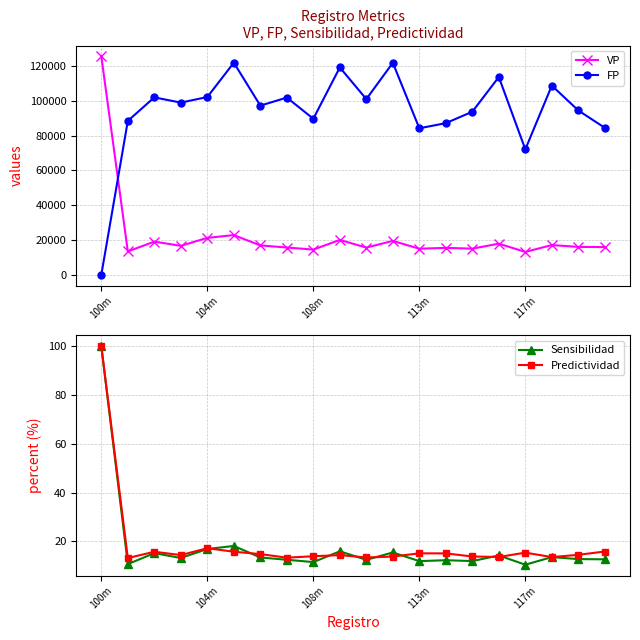

Reading left to right, list all the values displayed in this chart.

VP: 125440.0	13406.0	19039.0	16617.0	21196.0	22791.0	16861.0	15655.0	14459.0	19998.0	15613.0	19448.0	14965.0	15450.0	14997.0	17865.0	13107.0	17060.0	15998.0	15893.0
FP: 1.0	88413.0	101924.0	98903.0	102134.0	121852.0	97173.0	101810.0	89647.0	119135.0	100930.0	121792.0	84166.0	87107.0	93687.0	113623.0	72052.0	108699.0	94400.0	84434.0
Sensibilidad: 100.0	10.7	15.2	13.2	16.9	18.1	13.4	12.5	11.5	15.9	12.4	15.5	11.9	12.3	11.9	14.2	10.4	13.6	12.7	12.6
Predictividad: 100.0	13.2	15.7	14.4	17.2	15.8	14.8	13.3	13.9	14.4	13.4	13.8	15.1	15.1	13.8	13.6	15.4	13.5	14.5	15.8